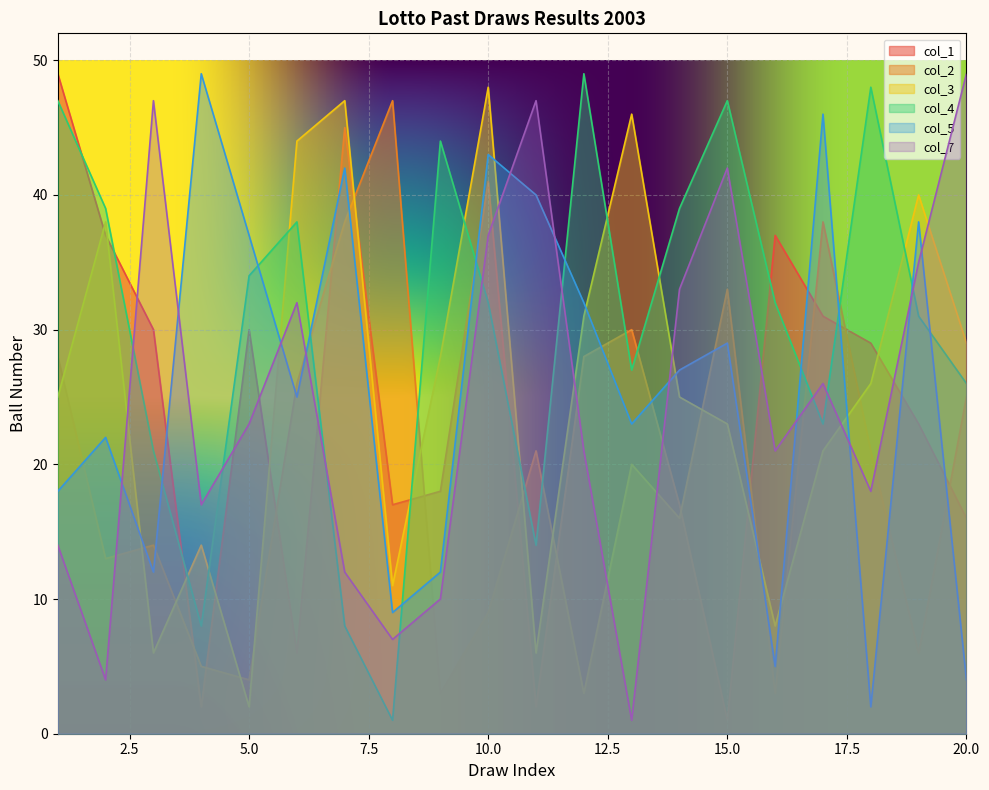

Where is col_3 nearest to the value 25?

1